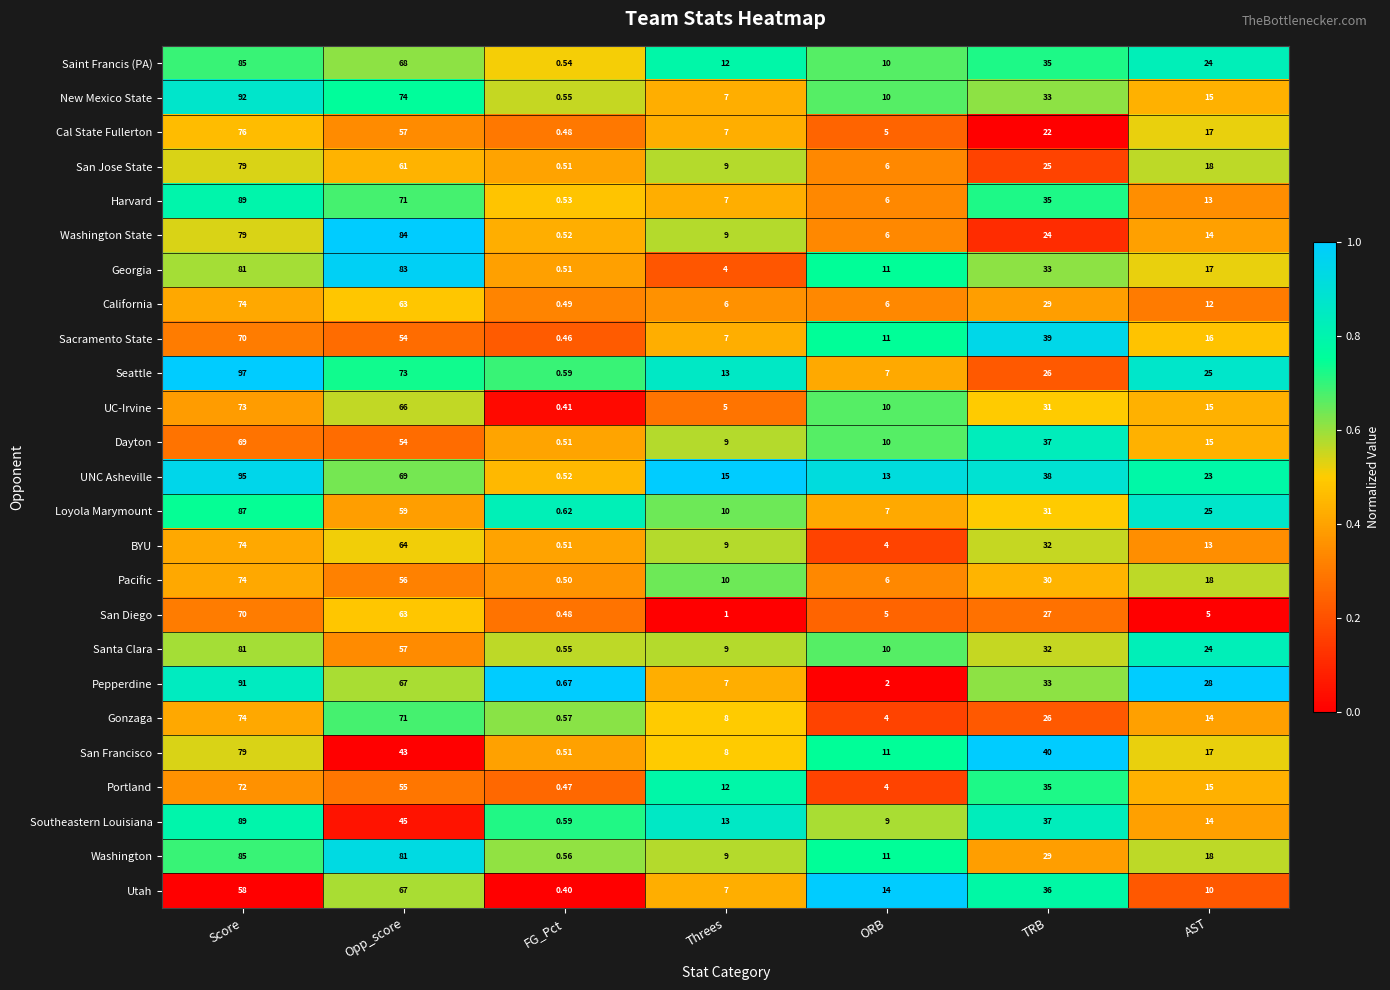

Which series has the largest range (max minus min)?

Seattle